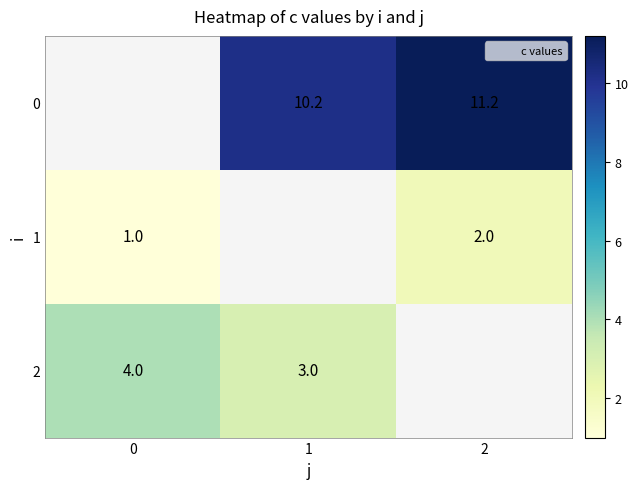

At which label does 2 reach its minimum?

1